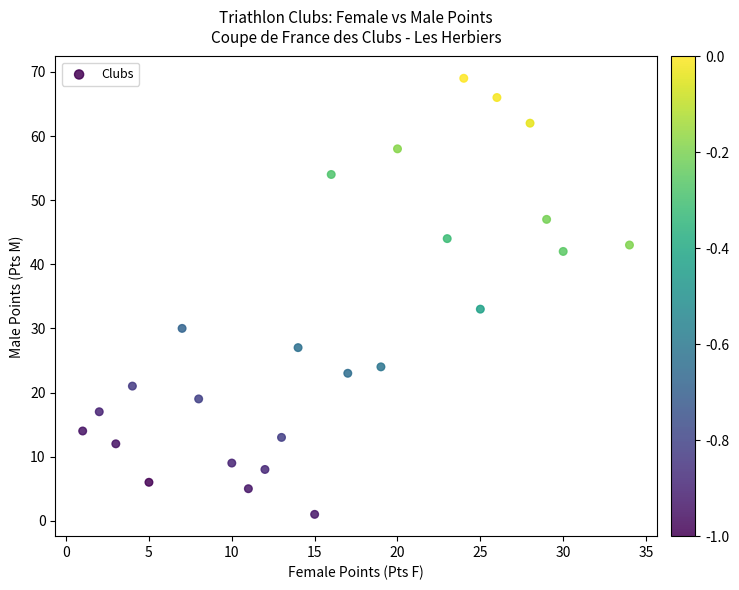

What Y value in the scatter plot is closest to 35?

33